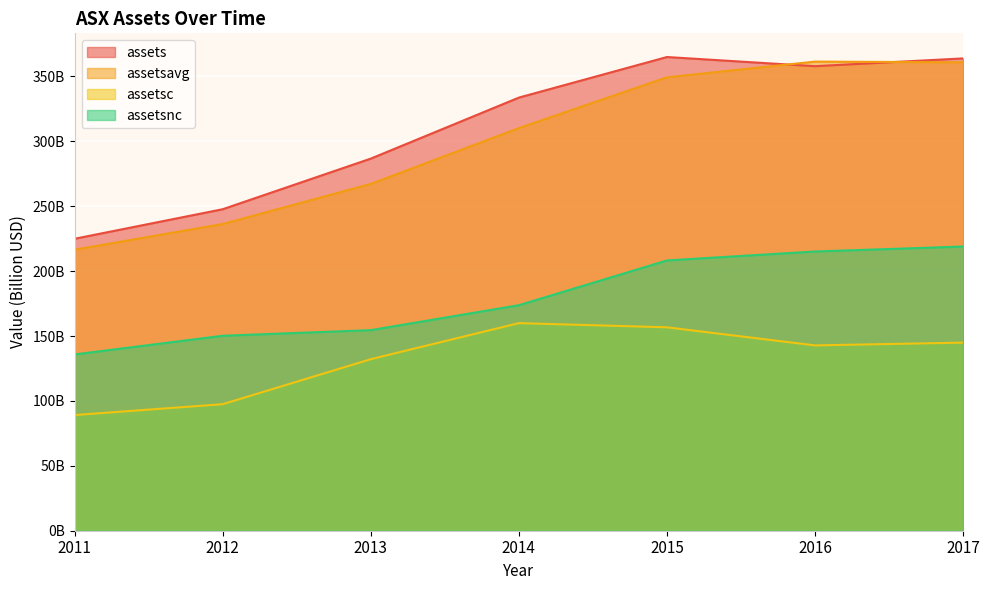

What is the lowest value of the assetsc series?

89.1